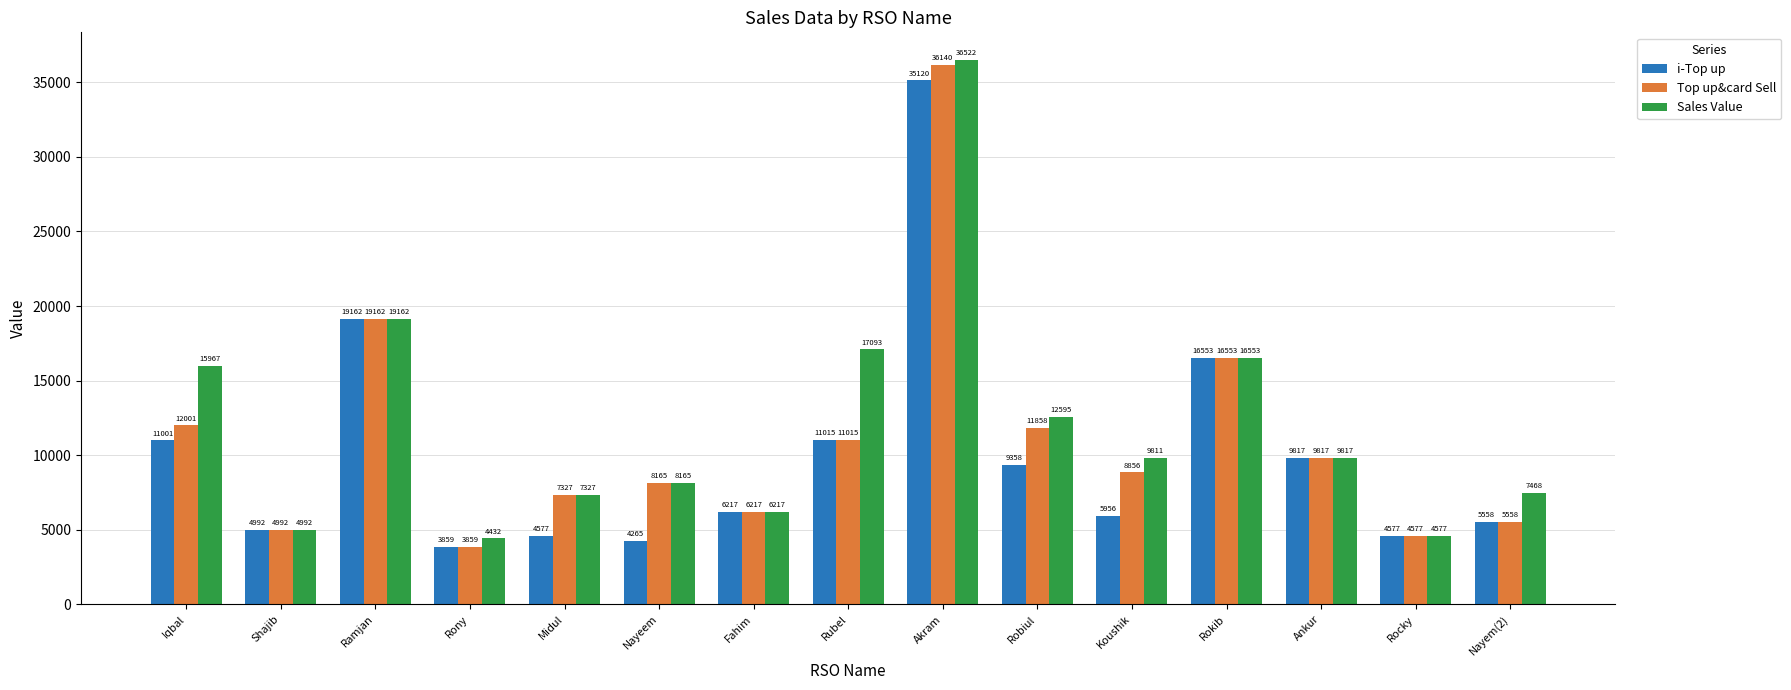

What is the difference between the second highest and second lowest values in the i-Top up series?

14897